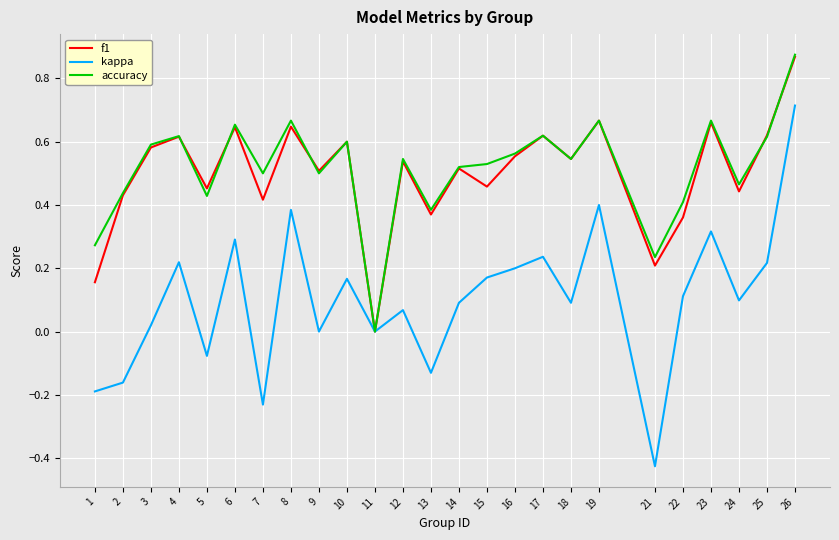

What is the total value across all series at 12?

1.2